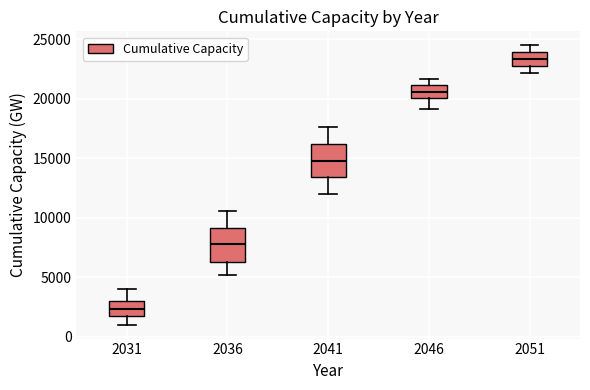

Reading left to right, read every box against the y-axis: the position of its median line, the range the box covers, and the ends of its whiskers. The values are not printed on the chart, so give them approximately, as read against the axis.

2031: median 2500, box 1500 to 3000, whiskers 1000 to 4000
2036: median 8000, box 6500 to 9000, whiskers 5000 to 10500
2041: median 15000, box 13500 to 16000, whiskers 12000 to 17500
2046: median 20500, box 20000 to 21000, whiskers 19000 to 21500
2051: median 23500, box 23000 to 24000, whiskers 22000 to 24500